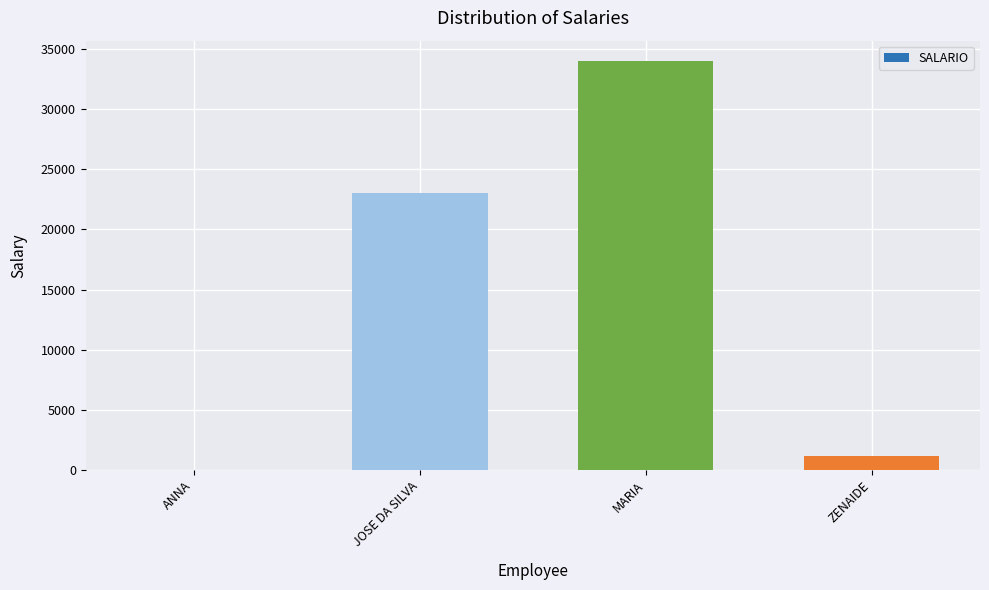

Are the bars horizontal?

No